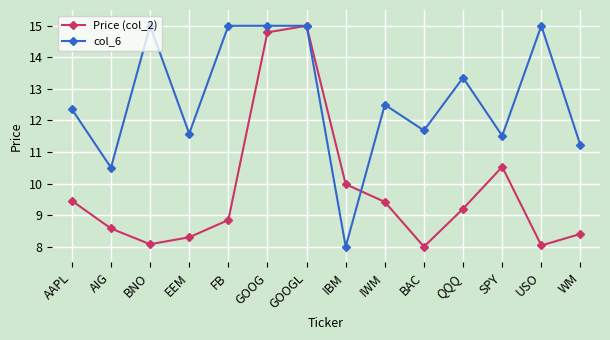

List the series in order of their overall mean, highest first.

col_6, Price (col_2)